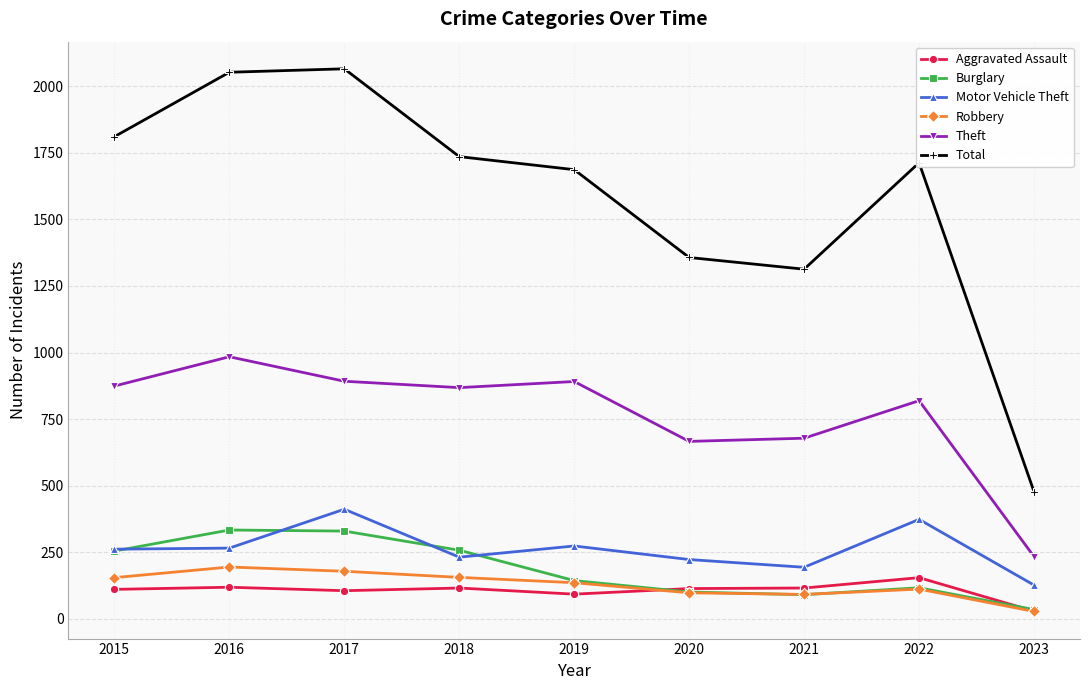

What is the difference between the second highest and minimum values in the Theft series?

659